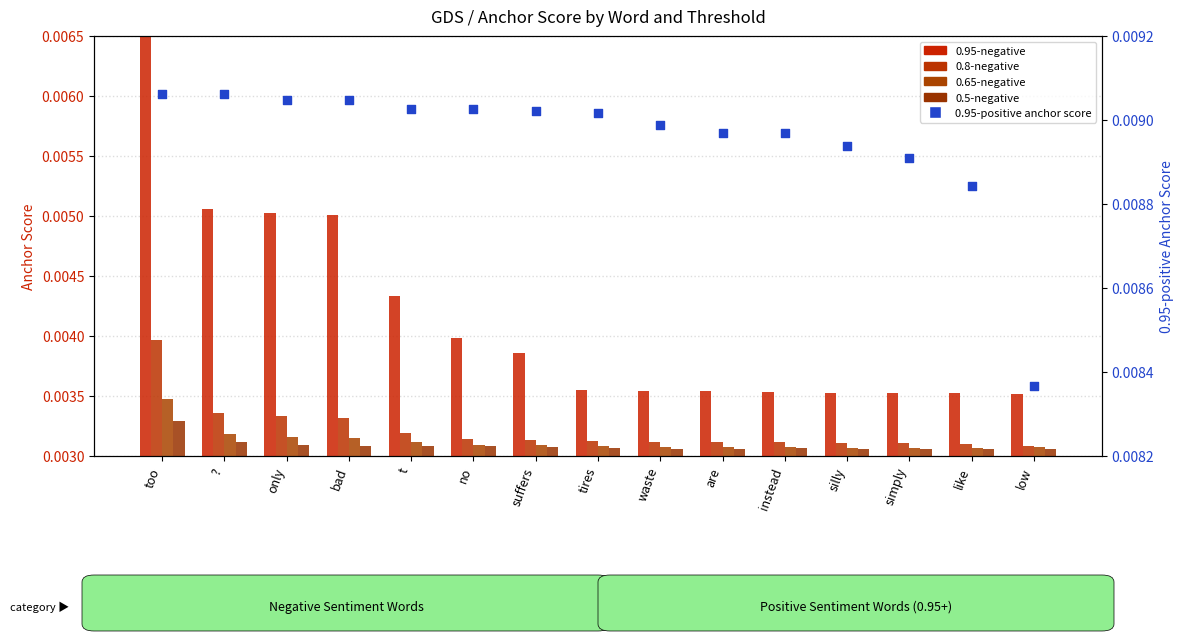

Is the value of 0.65-negative at tires greater than the value of 0.95-negative at too?

No